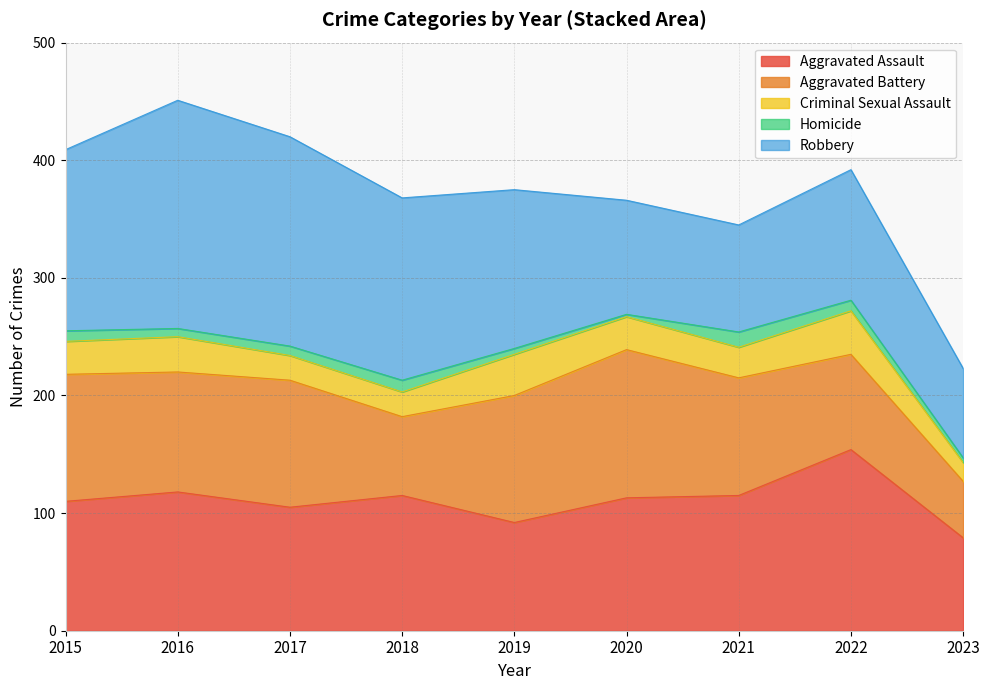

Is the value of Criminal Sexual Assault at 2019 greater than the value of Aggravated Assault at 2020?

No